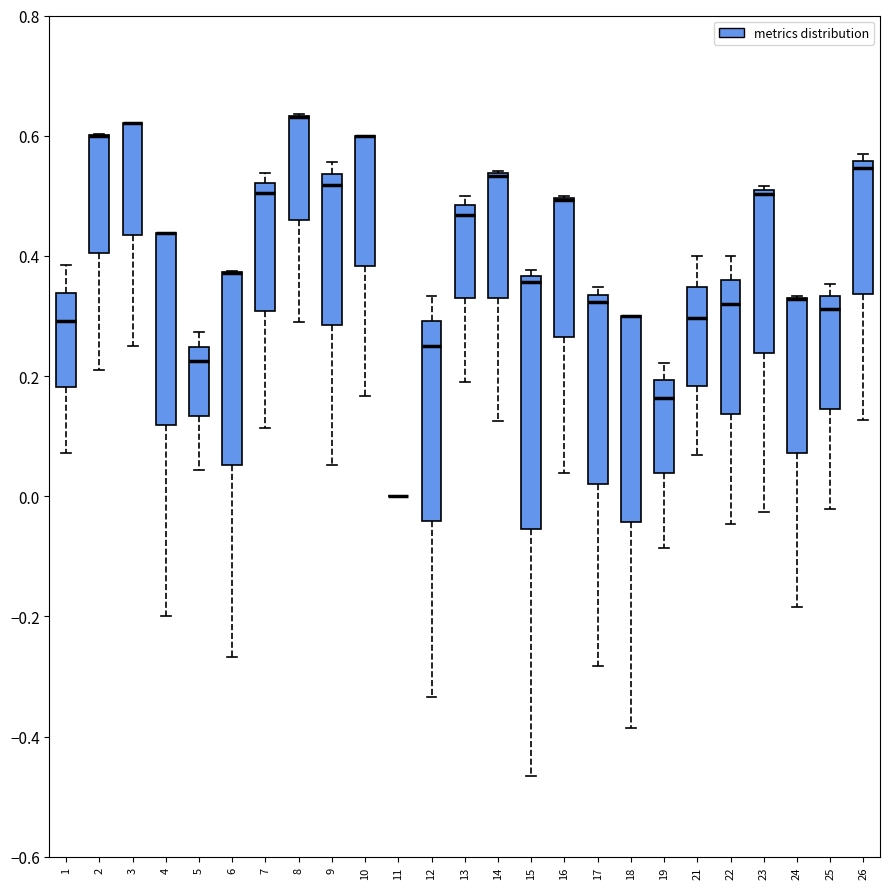

Comparing the boxes themselves (not the whiskers), which one is the tallest?

15